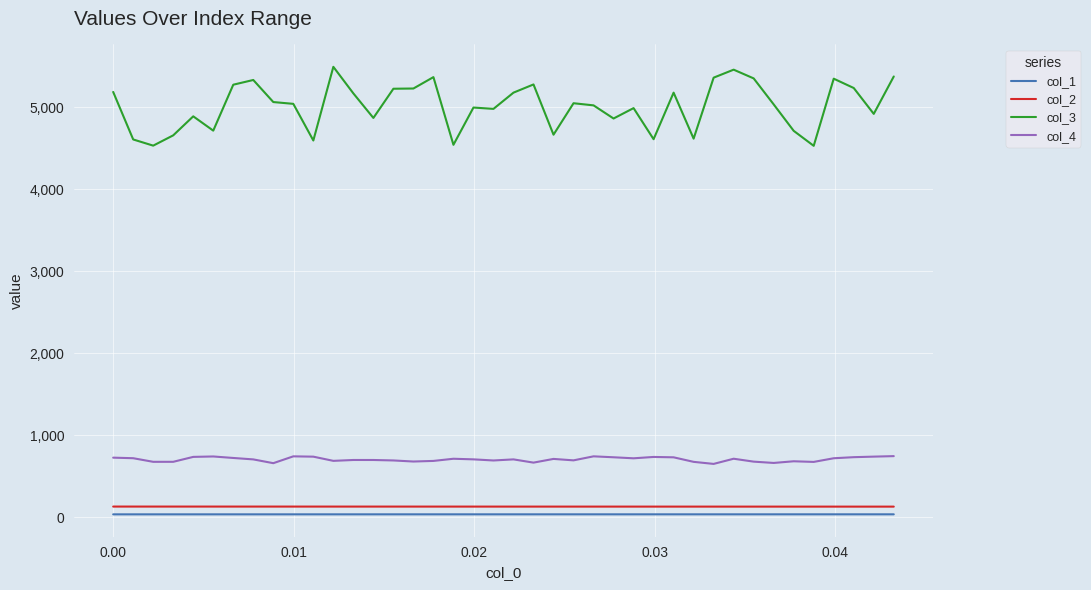

Which series has the largest total across all categories?

col_3